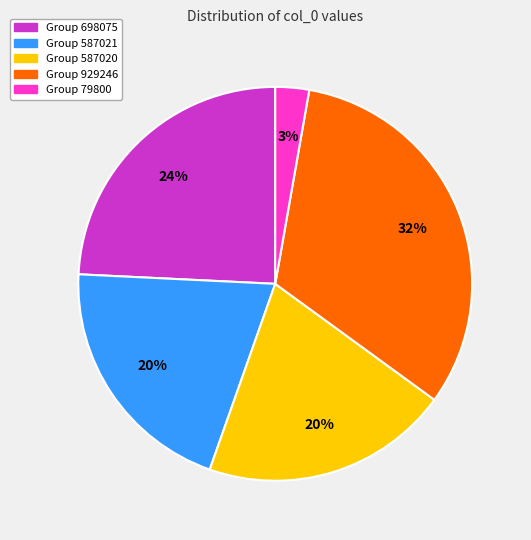

True or false: Group 929246 accounts for 20% of the total.

False